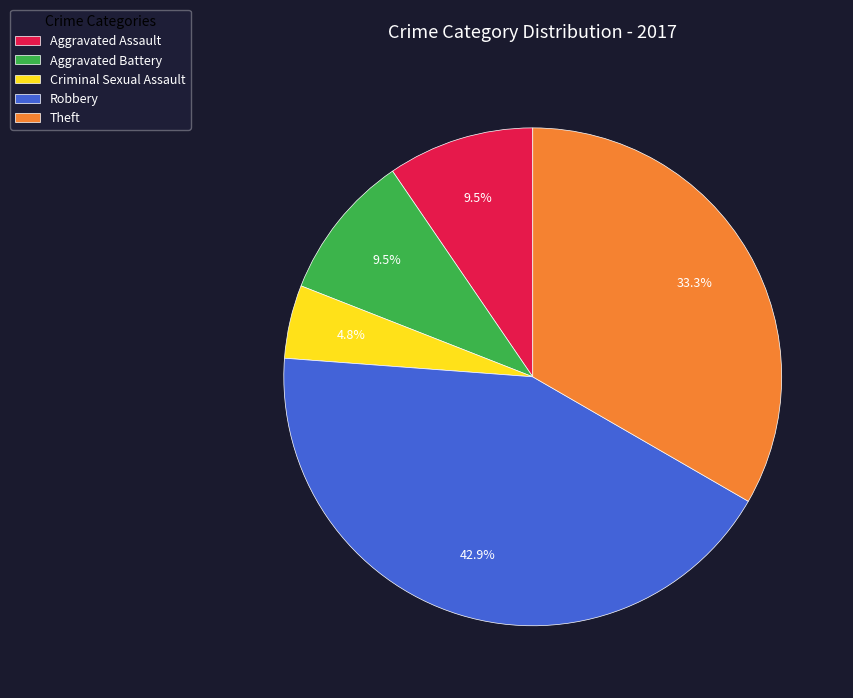

What is the smallest slice in the pie chart?

Criminal Sexual Assault